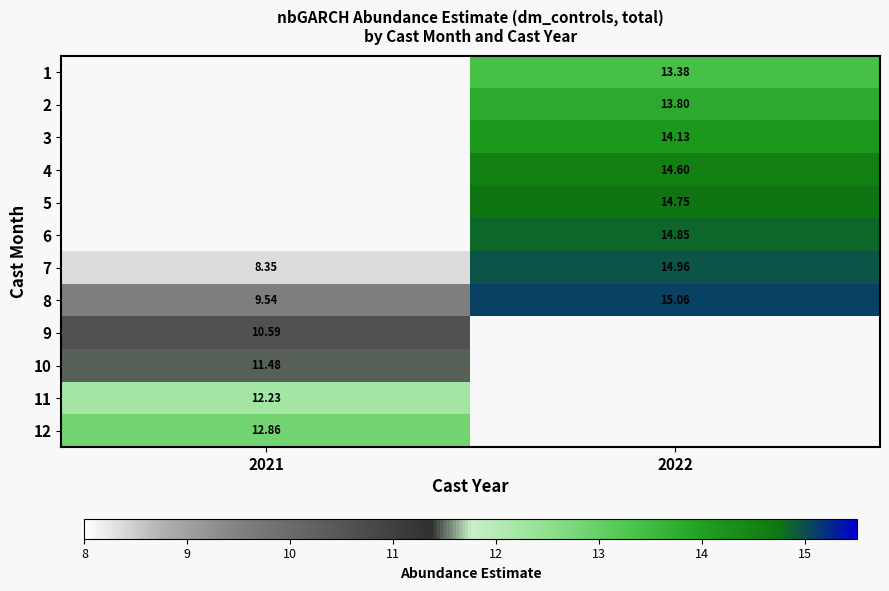

Between 2021 and 2022, which is larger?

2022